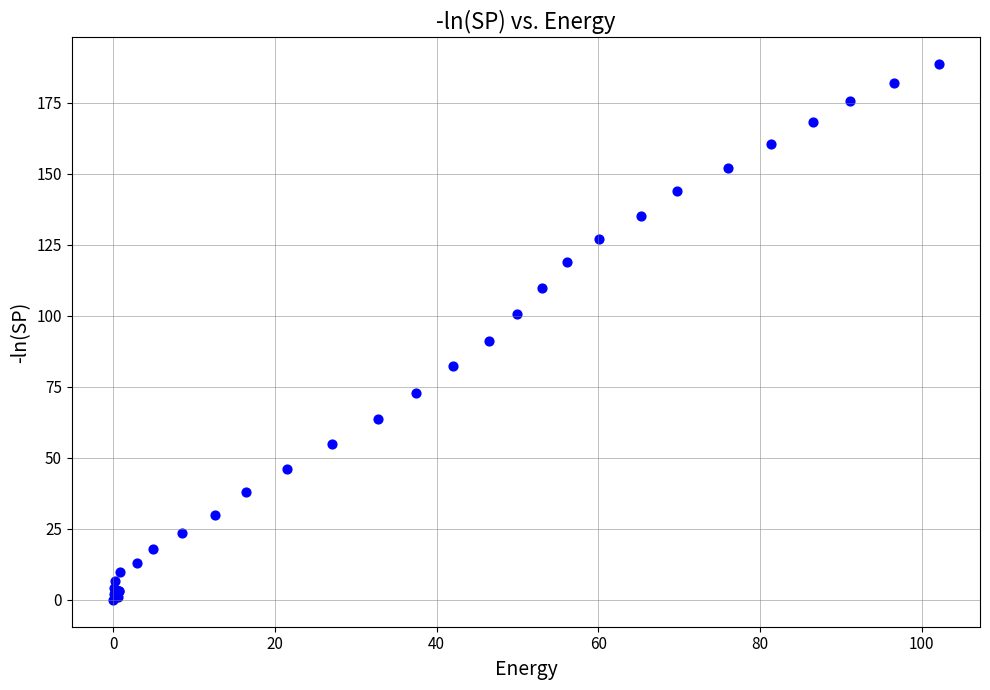

What Y value in the scatter plot is closest to 94?

91.2